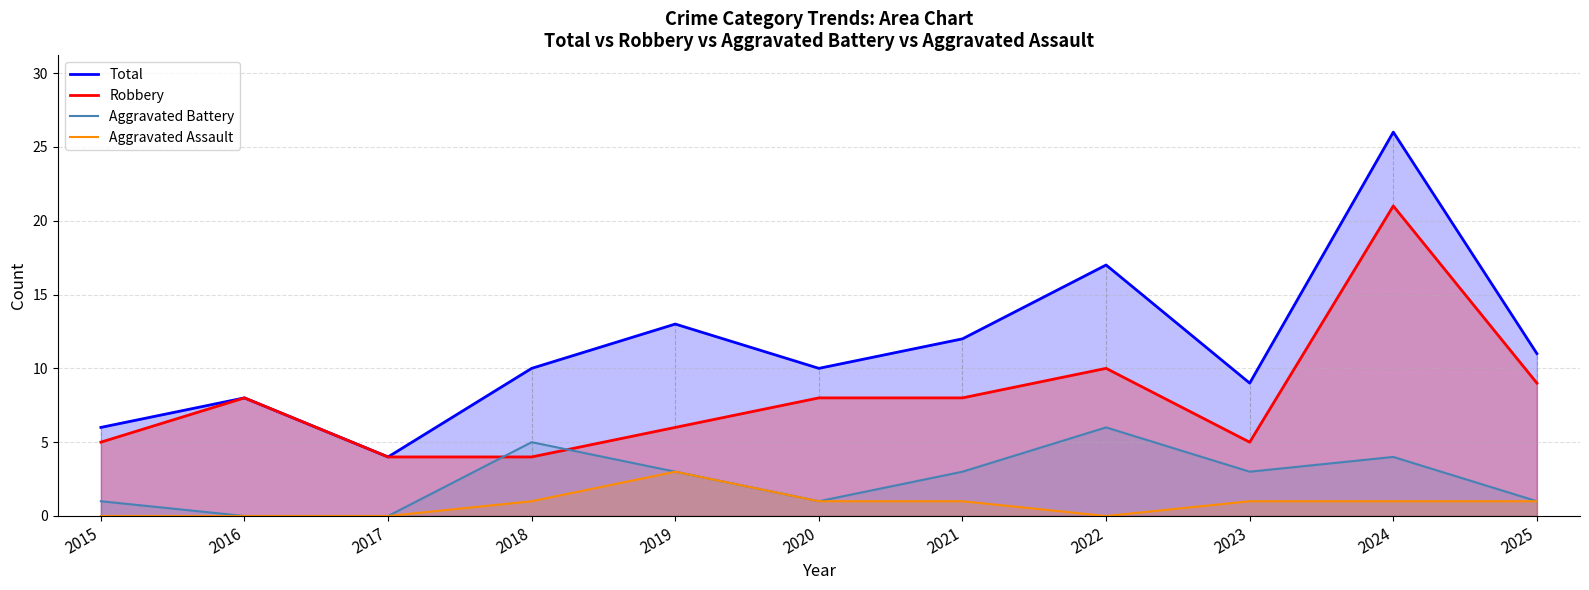

What is the total value across all series at 2024?

52